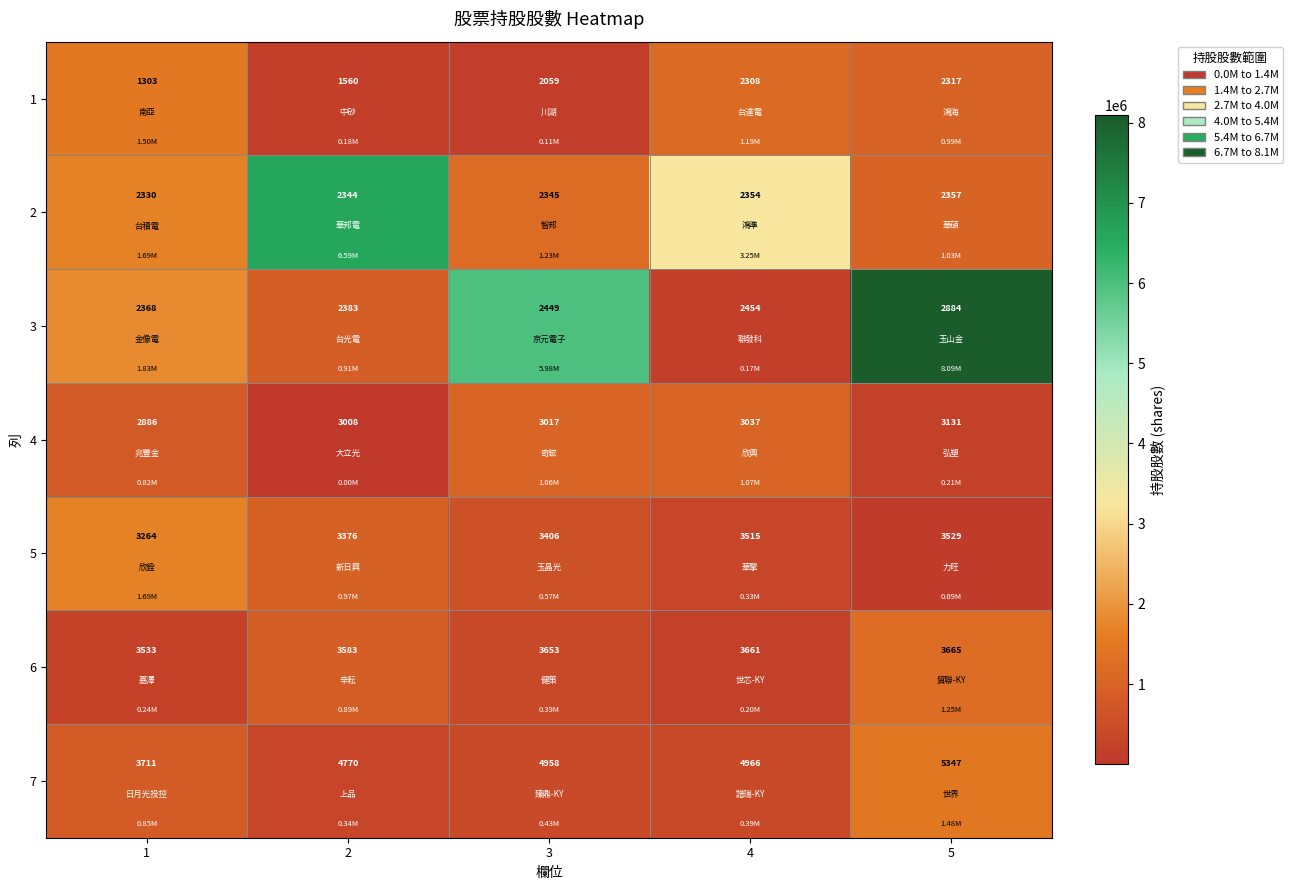

Which series has the largest total across all categories?

7